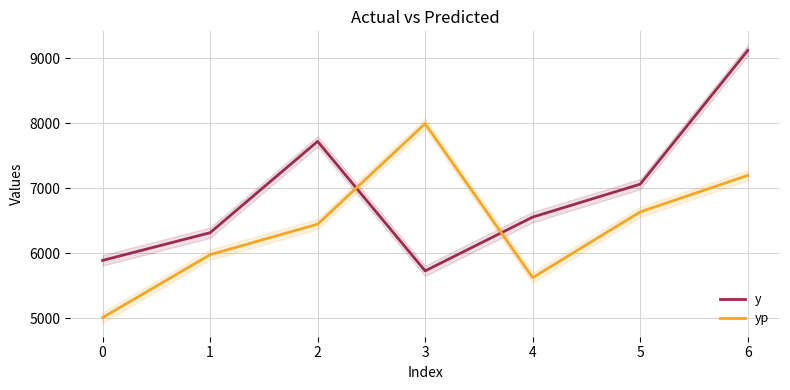

True or false: yp has a value of 7826.5 at 0.

False